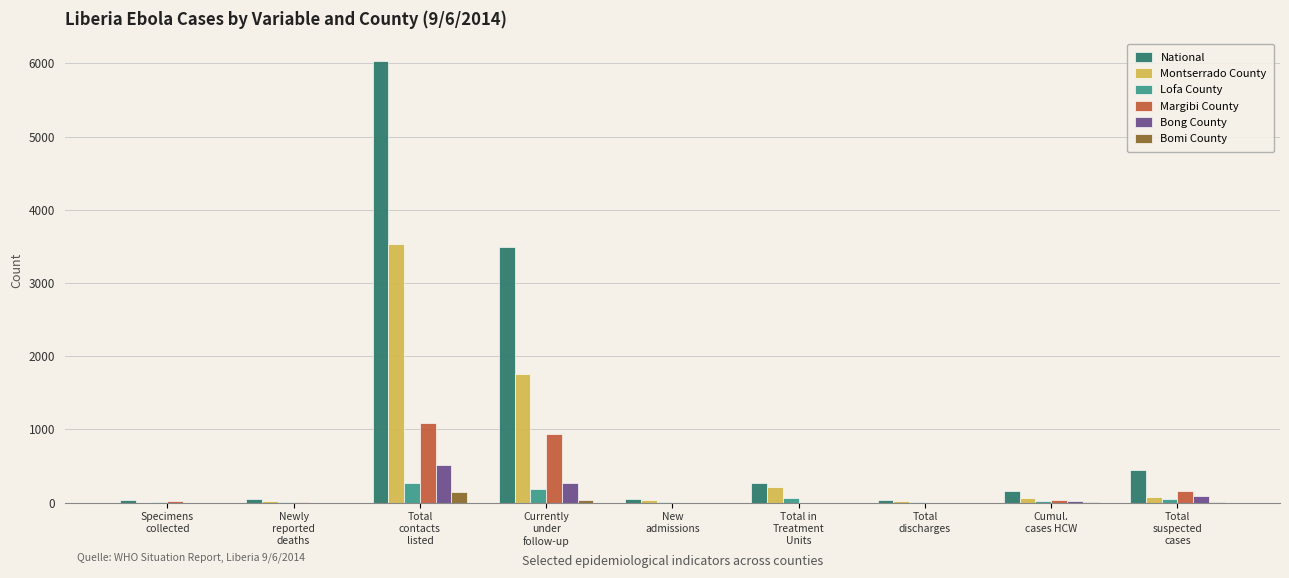

Which series has the largest total across all categories?

National